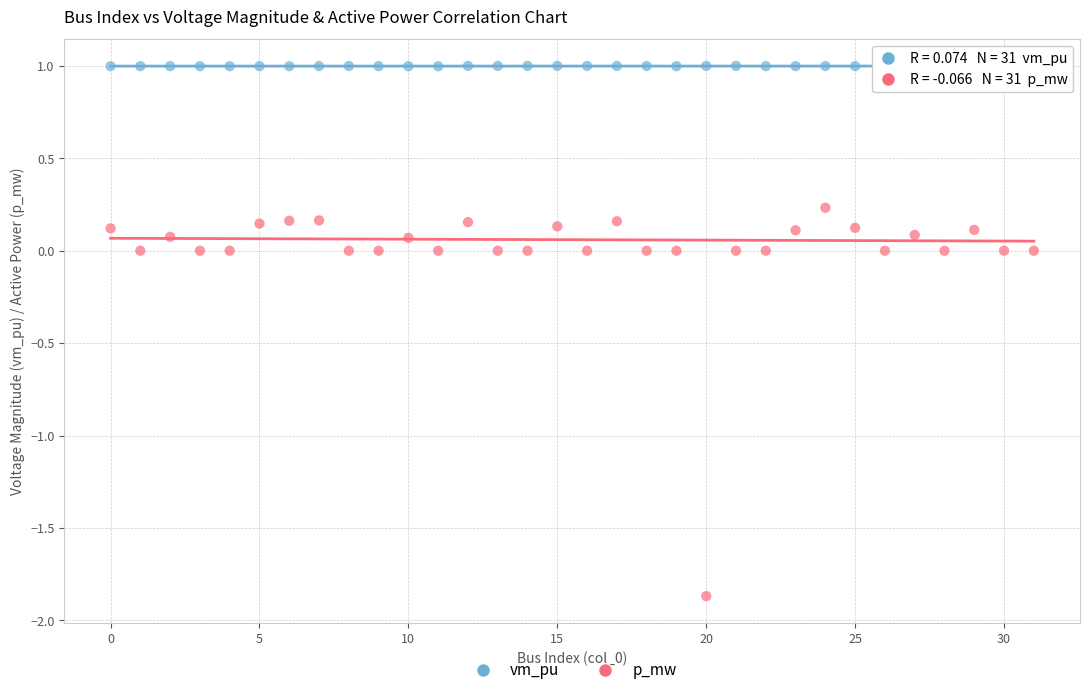

Across all data points, what is the range of Y values (max minus min)?

2.9